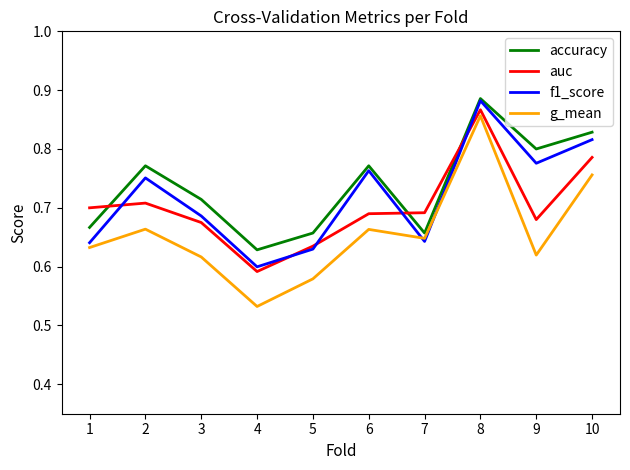

Is it true that g_mean equals 1.1 at 10?

False